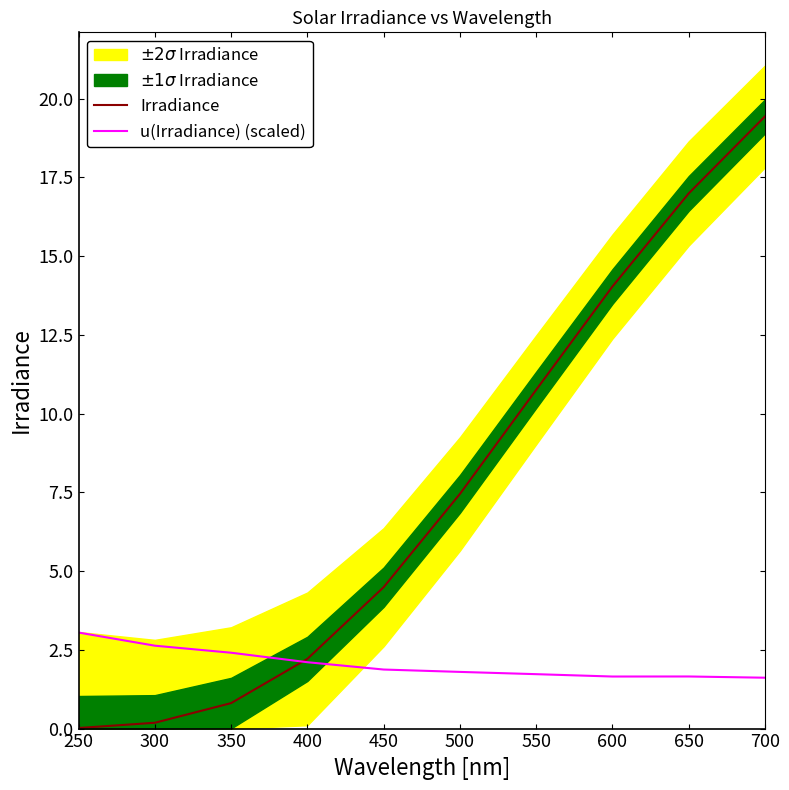

Reading right to left, list all the values displayed in this chart.

Irradiance: 700=19.4	650=17.0	600=14.0	550=10.8	500=7.5	450=4.5	400=2.2	350=0.8	300=0.2	250=0.0
u(Irradiance) (scaled): 700=1.6	650=1.7	600=1.7	550=1.7	500=1.8	450=1.9	400=2.1	350=2.4	300=2.6	250=3.0